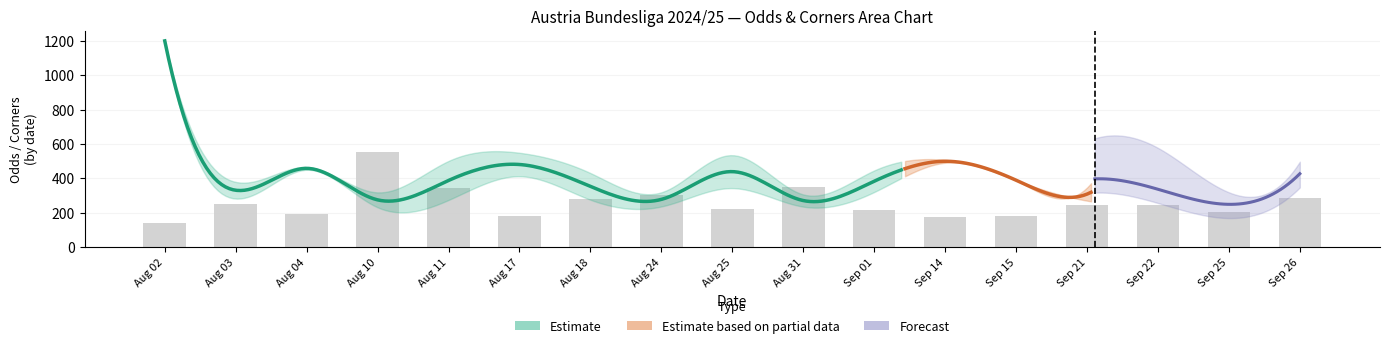

What position from the left is Sep 26?

17